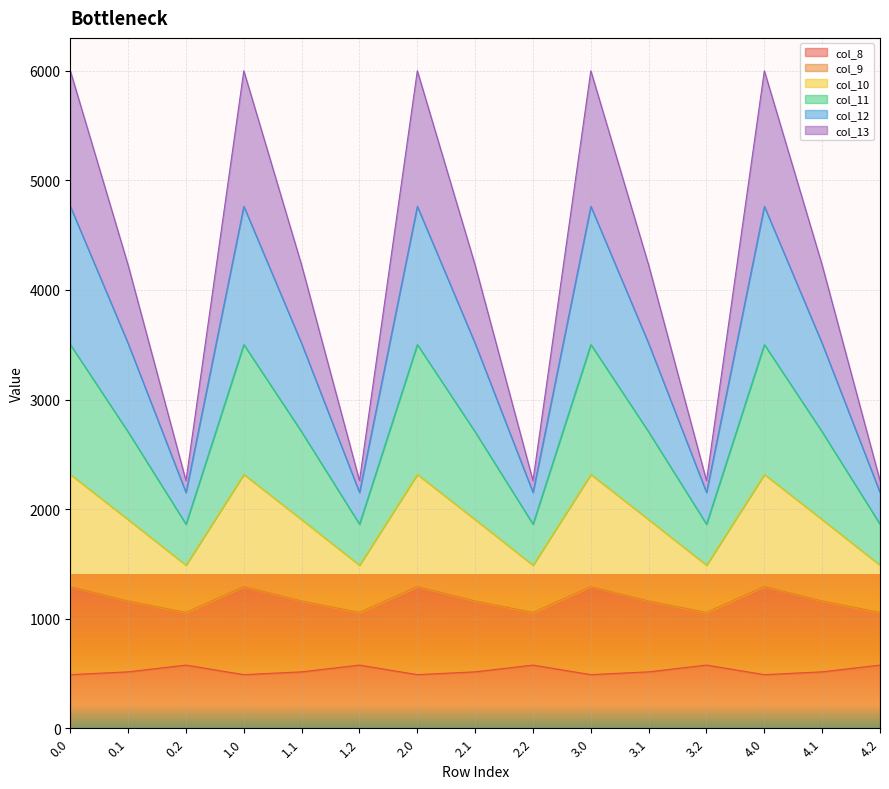

What is the total value across all series at 0.0?

6000.7